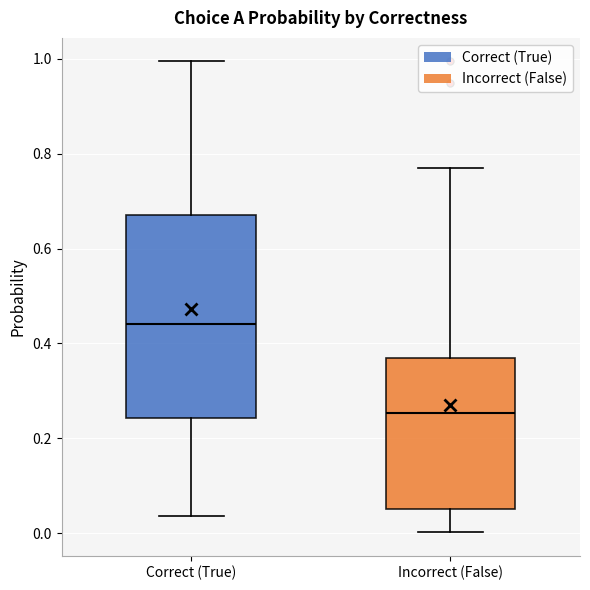

Which box is the tallest, from its lower edge to its upper edge?

Correct (True)